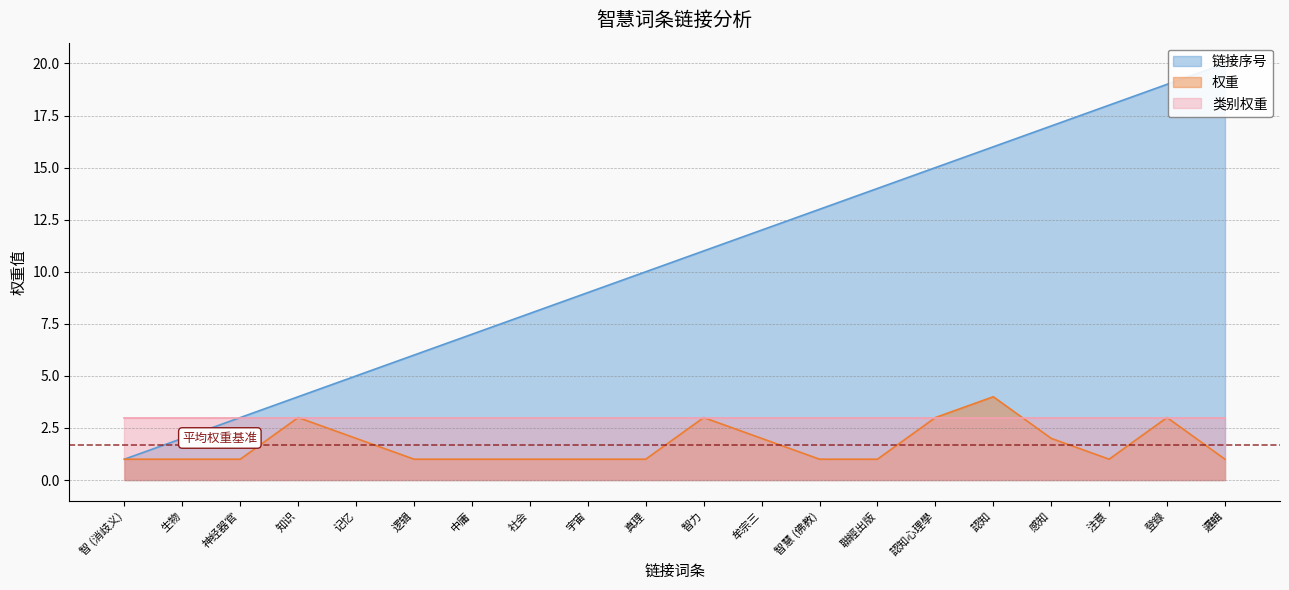

At how many categories does at least one series exceed 13?

7